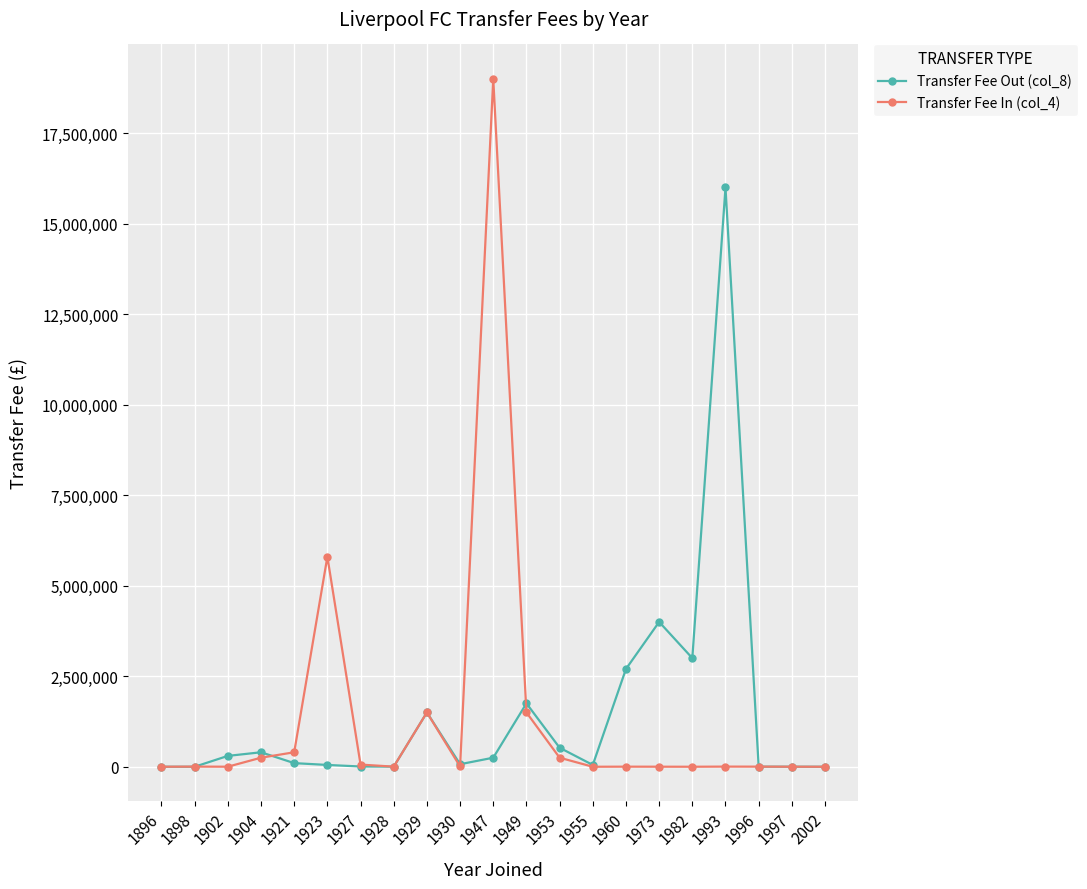

What is the greatest value displayed?

19000000